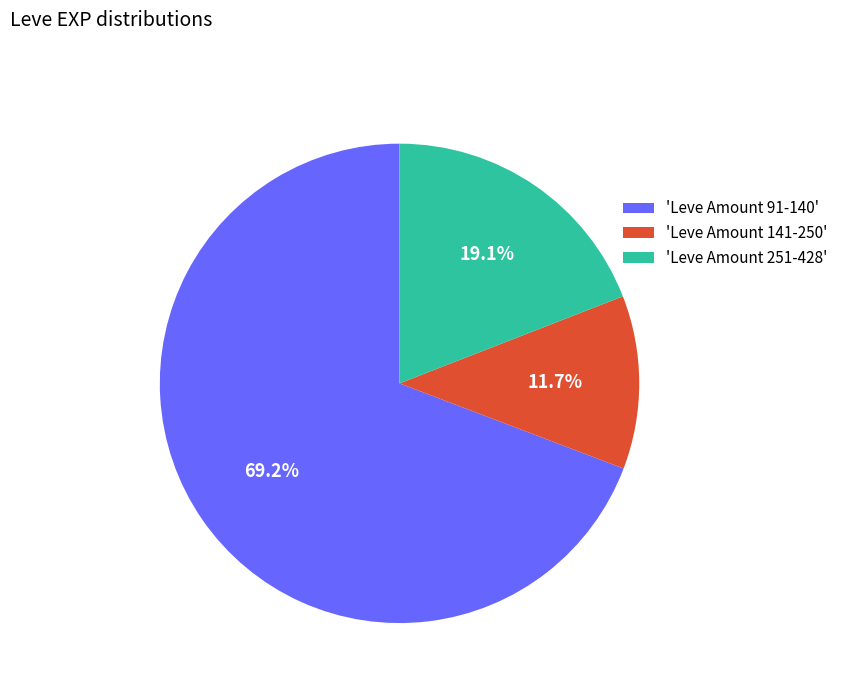

Rank the categories by value from lowest to highest.

'Leve Amount 141-250', 'Leve Amount 251-428', 'Leve Amount 91-140'